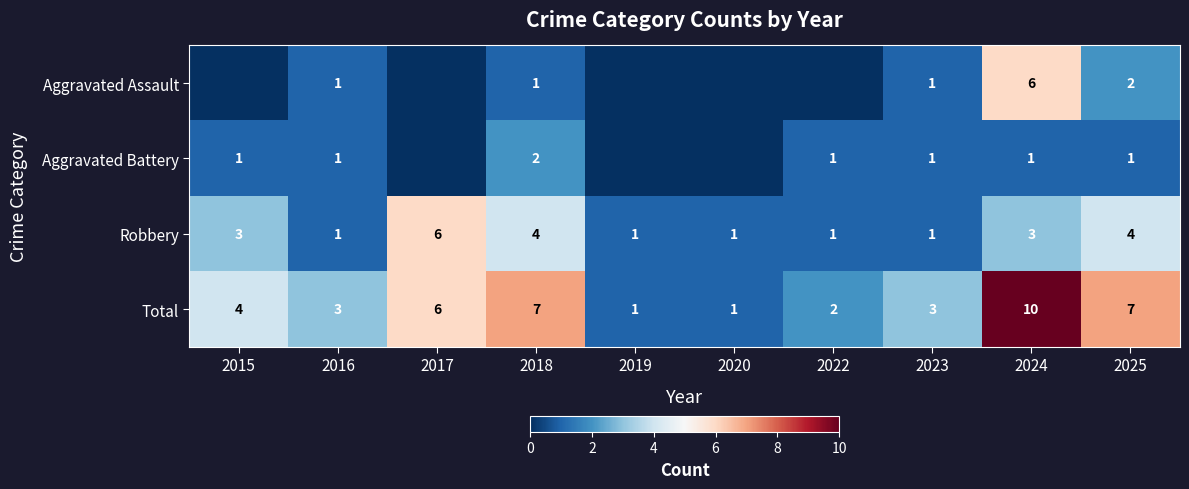

What is the total value across all series at 2015?

8